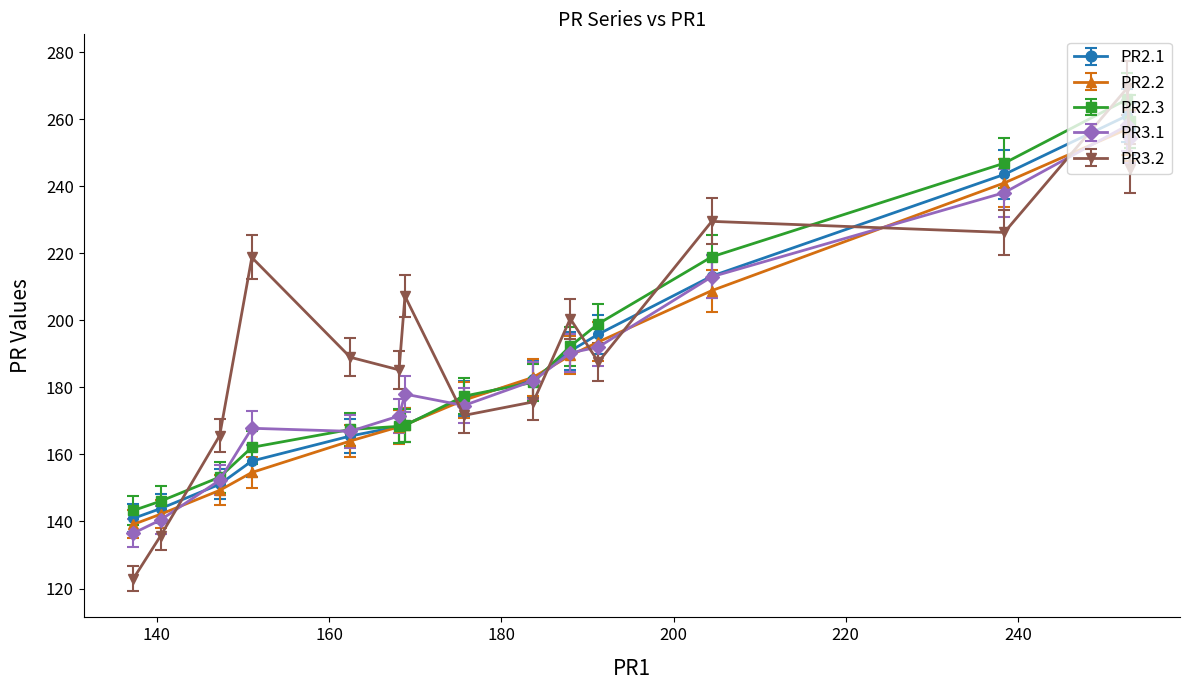

What is the maximum value shown in the chart?

269.4